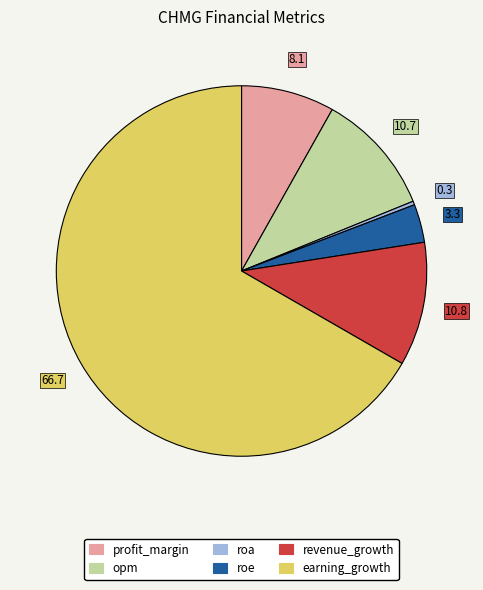

Which category has the biggest portion of the pie?

earning_growth